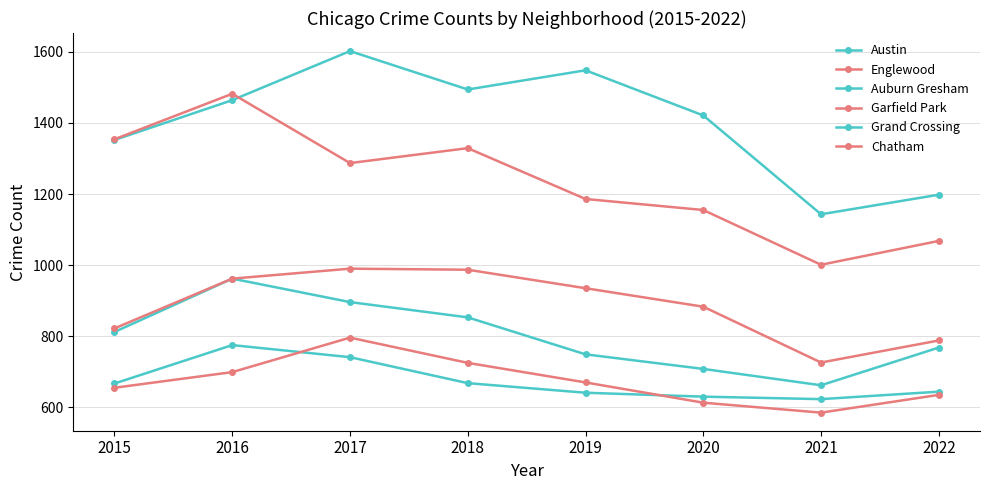

True or false: Auburn Gresham and Garfield Park cross at least once.

False